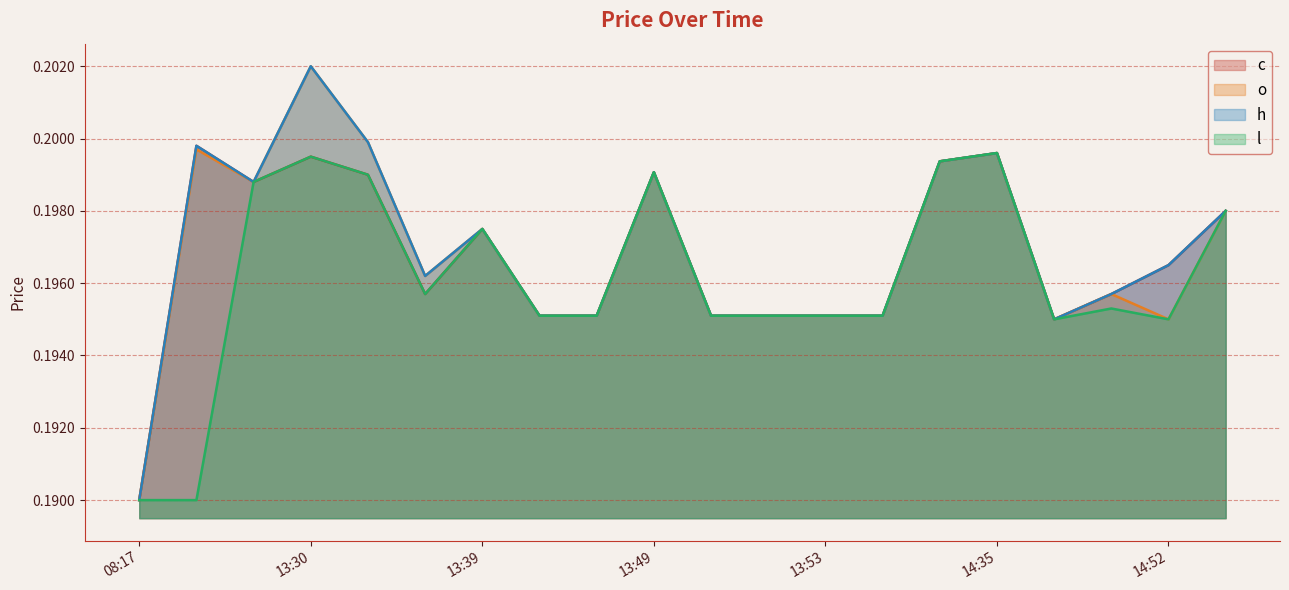

At which category does the chart reach its peak across all series?

13:30